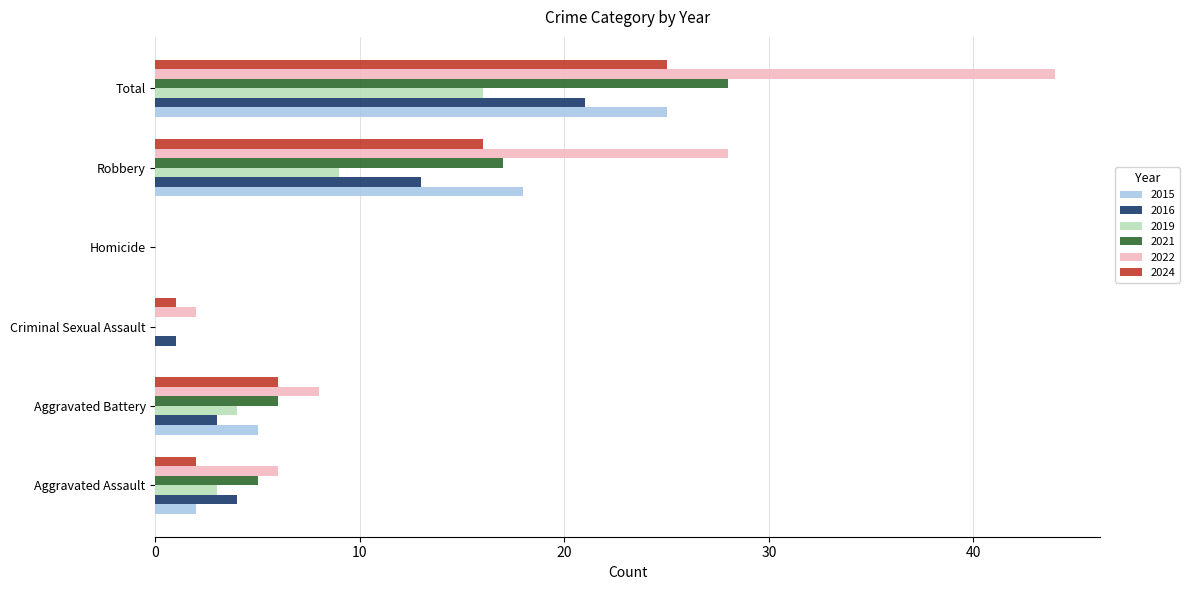

What is the sum of the 2024 values at Aggravated Assault and Robbery?

18